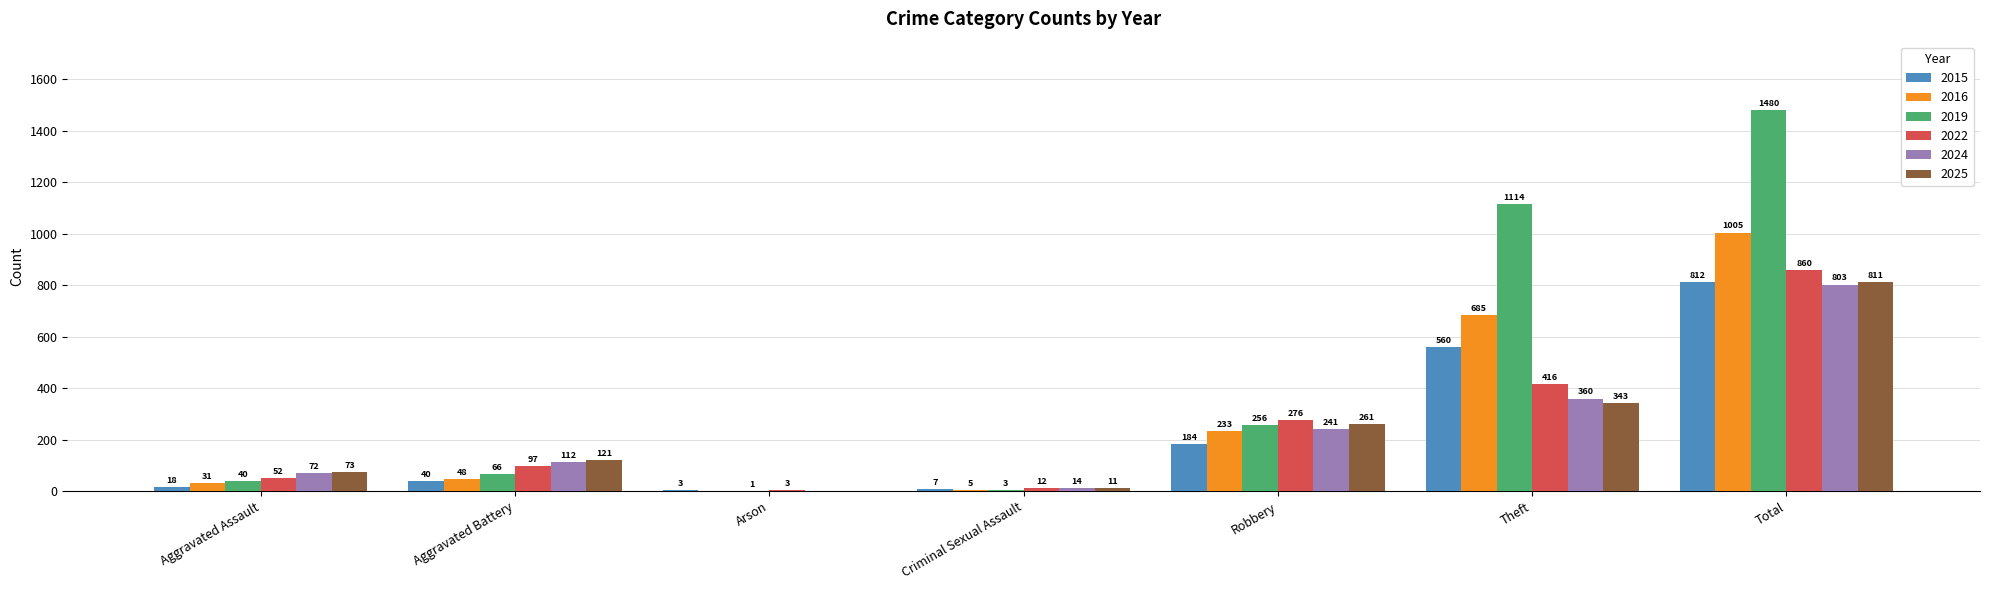

Which series has the largest total across all categories?

2019